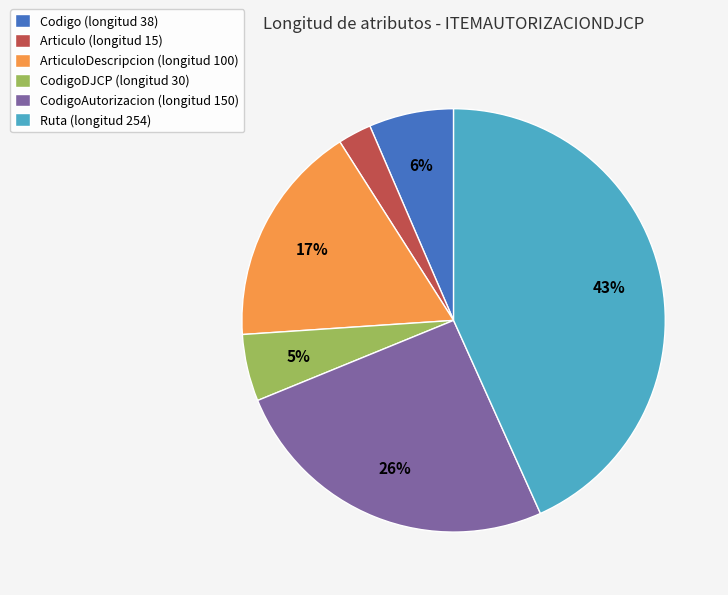

Is there a majority slice in this chart?

No